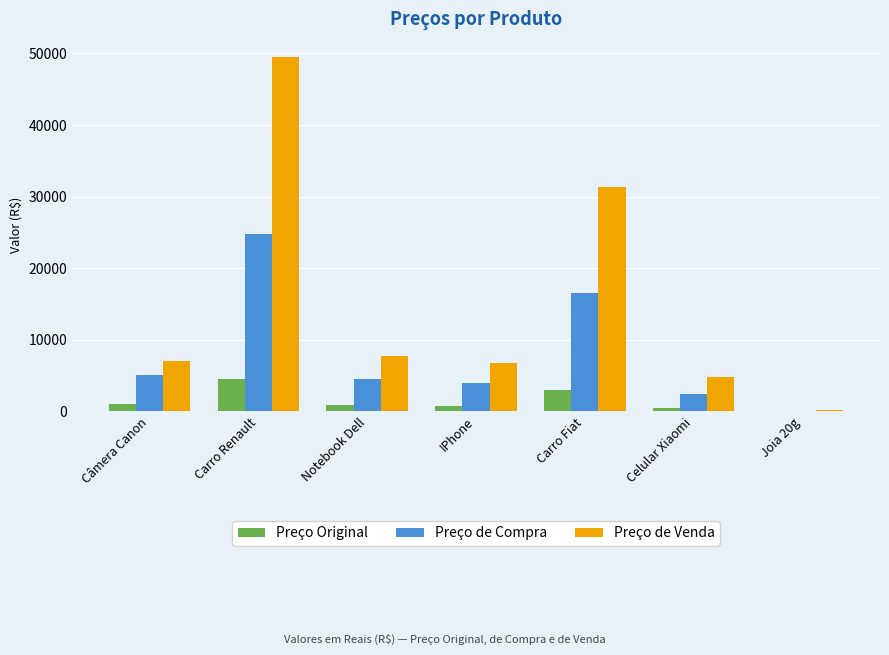

Which category has the highest value across all series?

Carro Renault